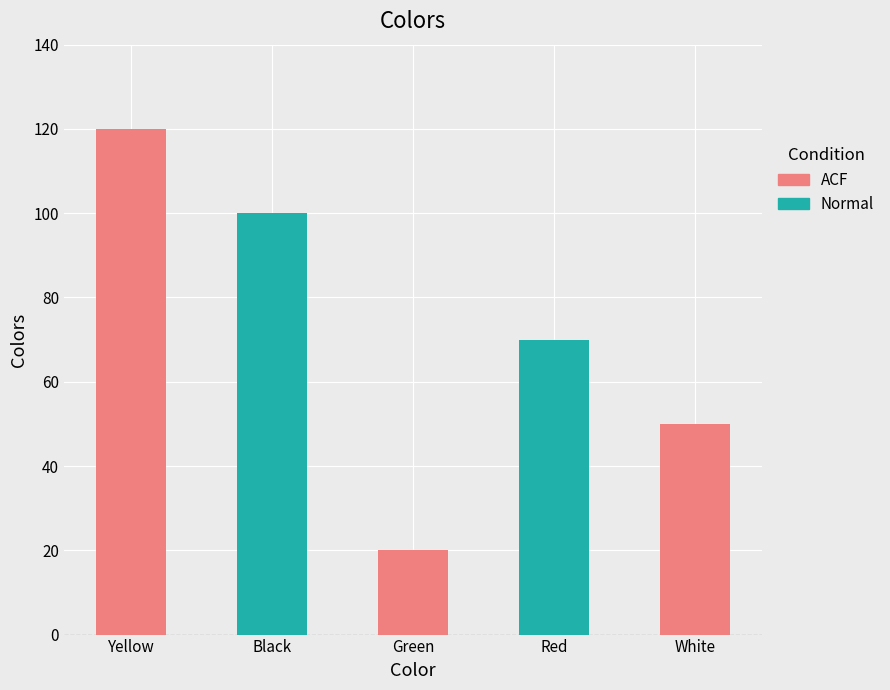

Reading left to right, what are all the values shown in this chart?

120	100	20	70	50